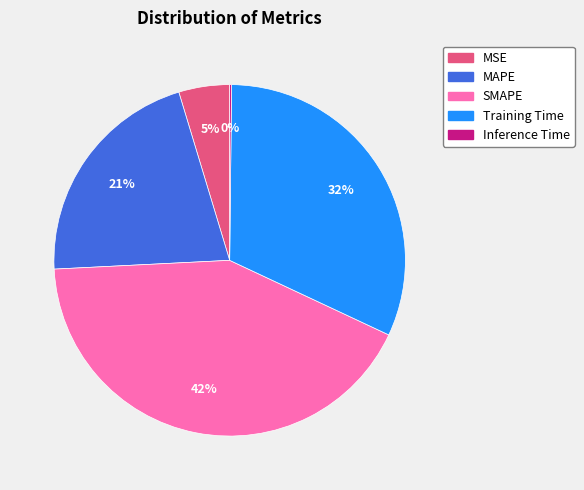

To the nearest percent, what portion does MSE represent?

5%